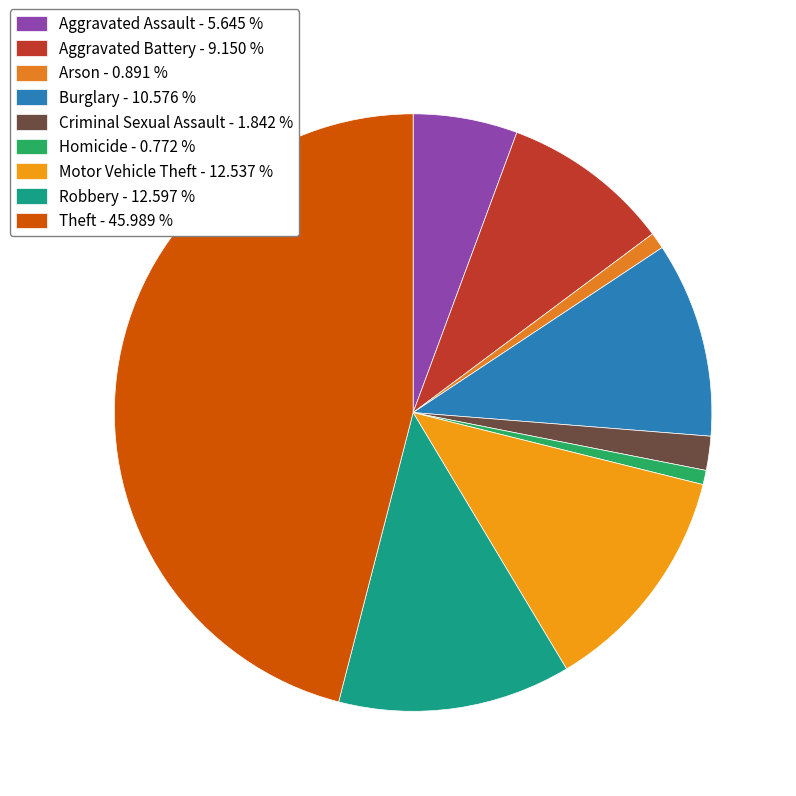

How many segments does this pie chart have?

9